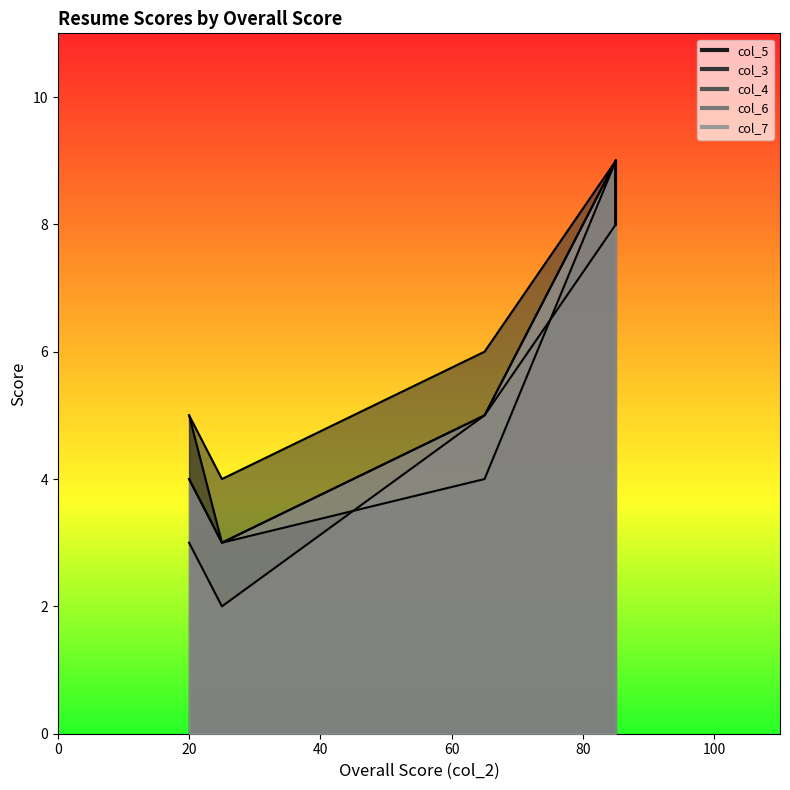

Which series has the largest total across all categories?

col_3